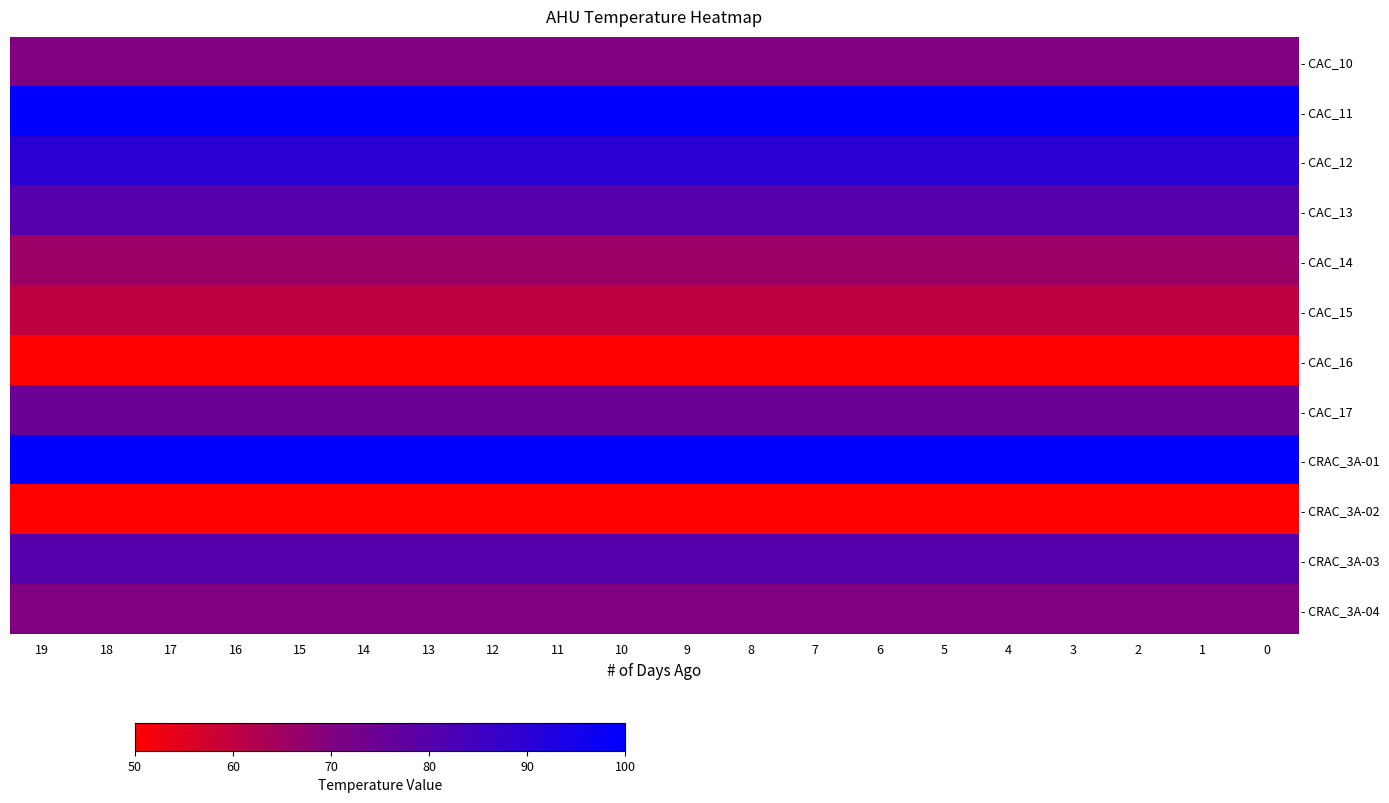

At how many categories does at least one series exceed 87?

20